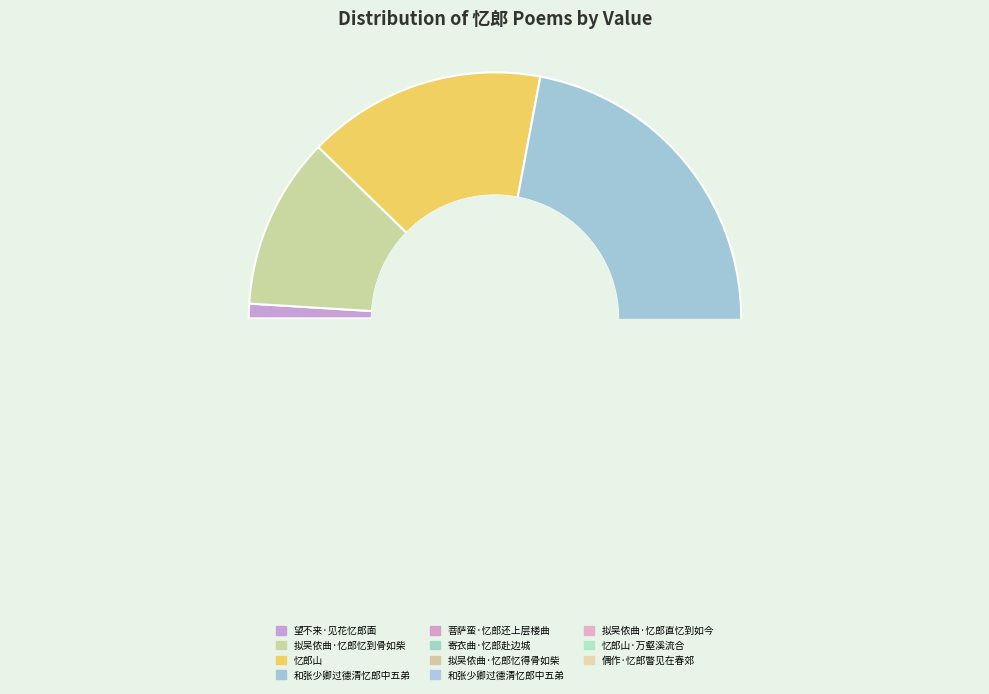

What percentage is the 偶作·忆郎瞥见在春郊 slice, to the nearest percent?

2%